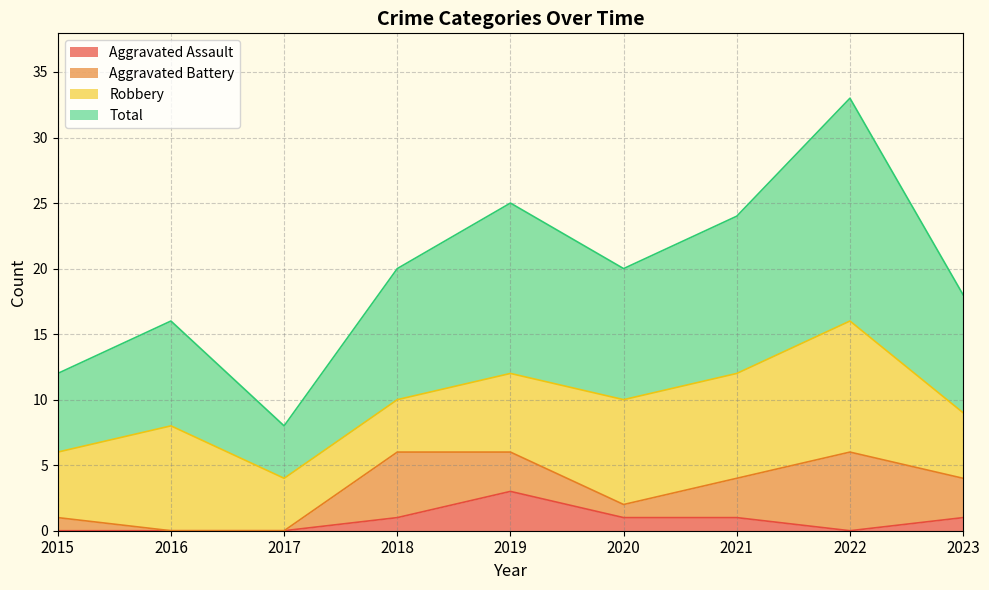

At which label does Aggravated Assault reach its peak?

2019